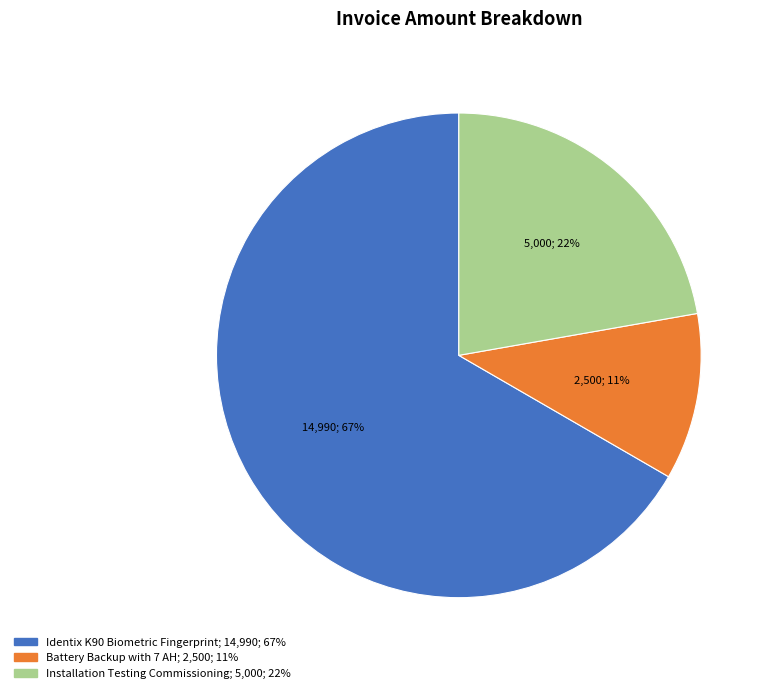

Between Installation Testing Commissioning and Identix K90 Biometric Fingerprint, which is larger?

Identix K90 Biometric Fingerprint